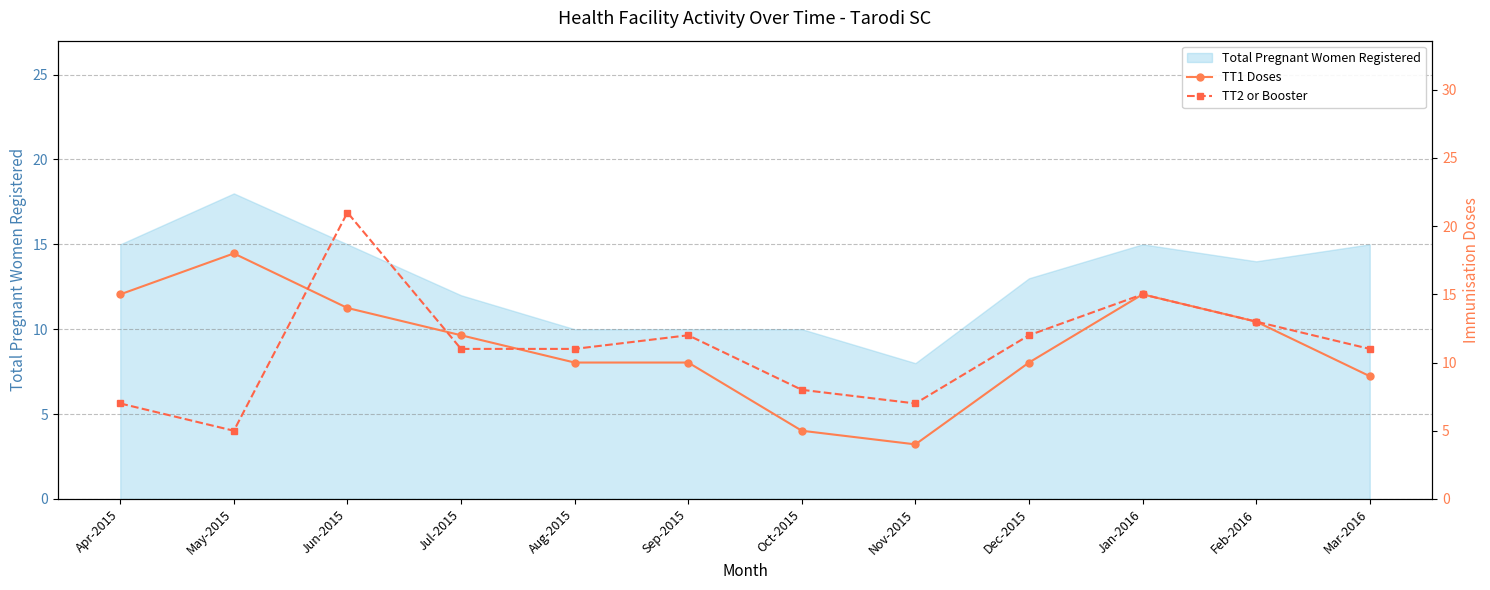

What is the average value of the TT2 or Booster series?

11